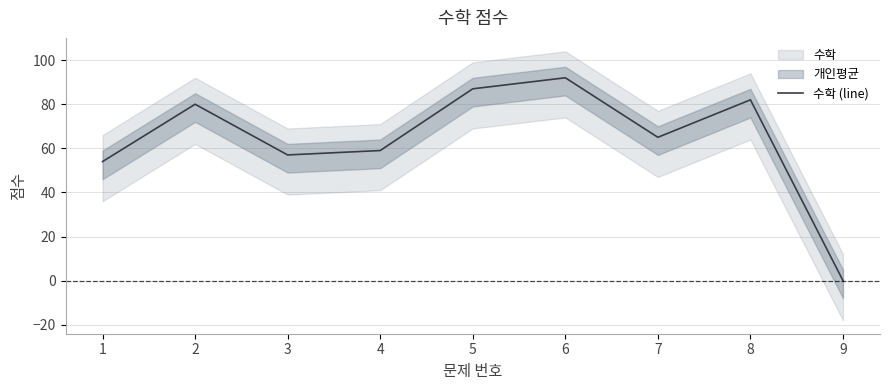

What is the change in value from 1 to 2?

+26